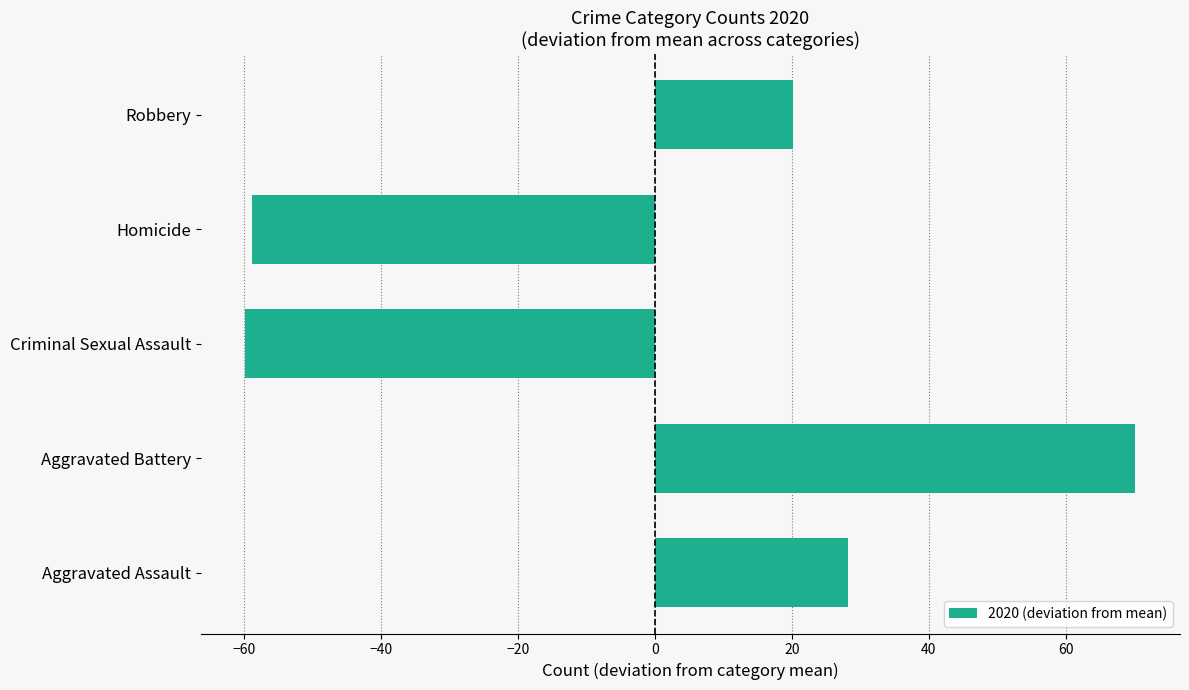

Where is the data nearest to the value 5?

Robbery